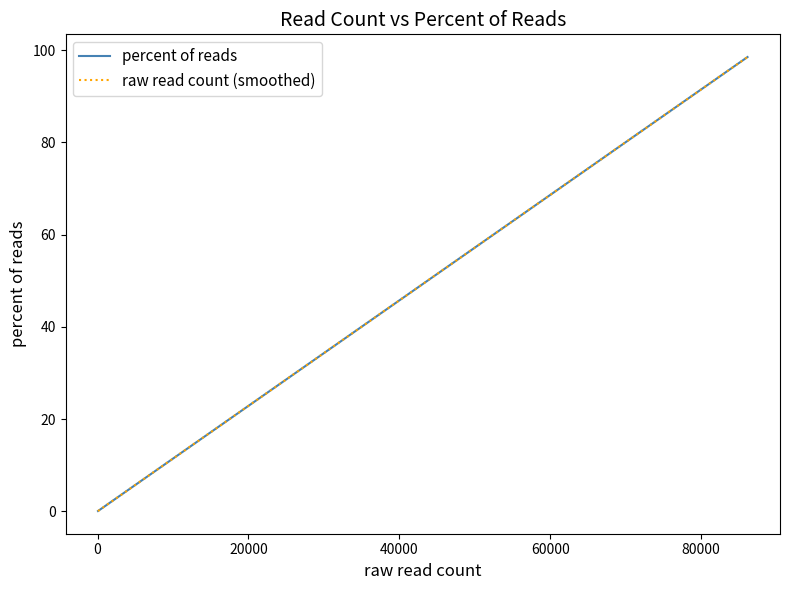

List the series in order of their peak value, highest first.

percent of reads, raw read count (smoothed)